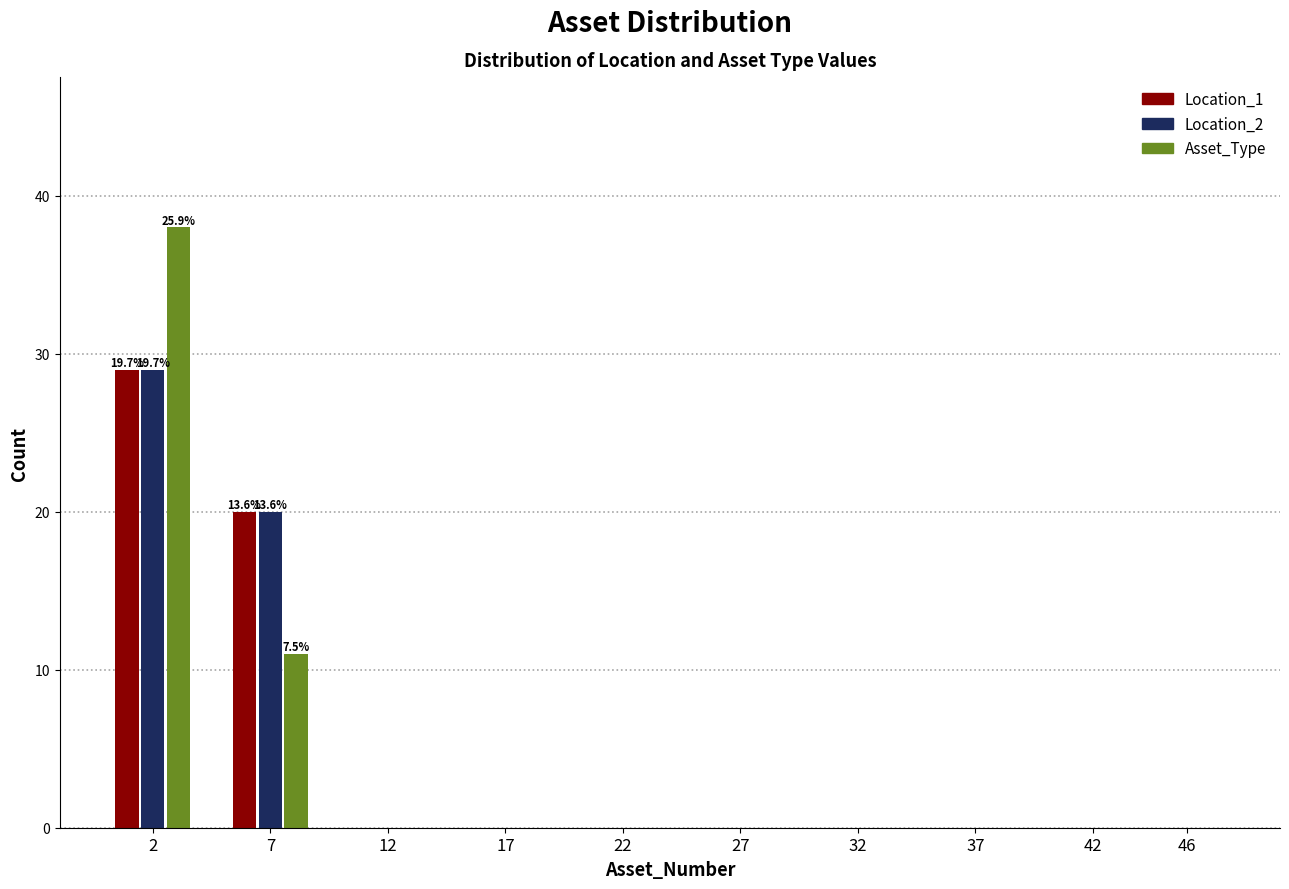

Reading right to left, transcribe all the data shown in this chart.

Location_1: 46=0	42=0	37=0	32=0	27=0	22=0	17=0	12=0	7=20	2=29
Location_2: 46=0	42=0	37=0	32=0	27=0	22=0	17=0	12=0	7=20	2=29
Asset_Type: 46=0	42=0	37=0	32=0	27=0	22=0	17=0	12=0	7=11	2=38